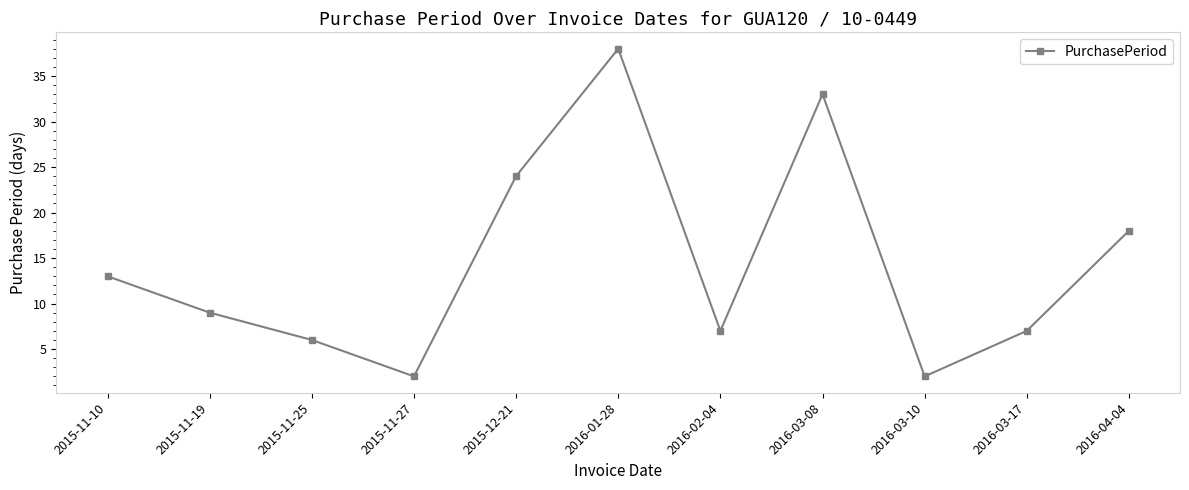

Where is the data nearest to the value 20?

2016-04-04